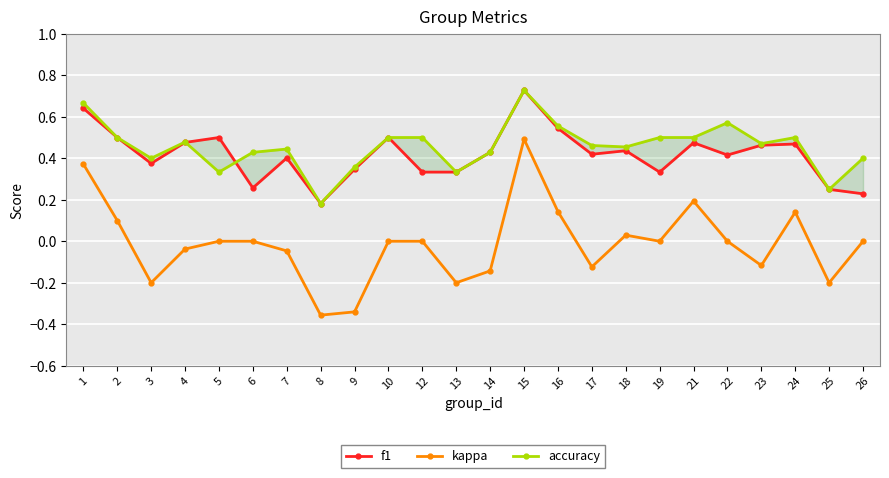

The accuracy series shows 0.2 at 17. True or false?

False